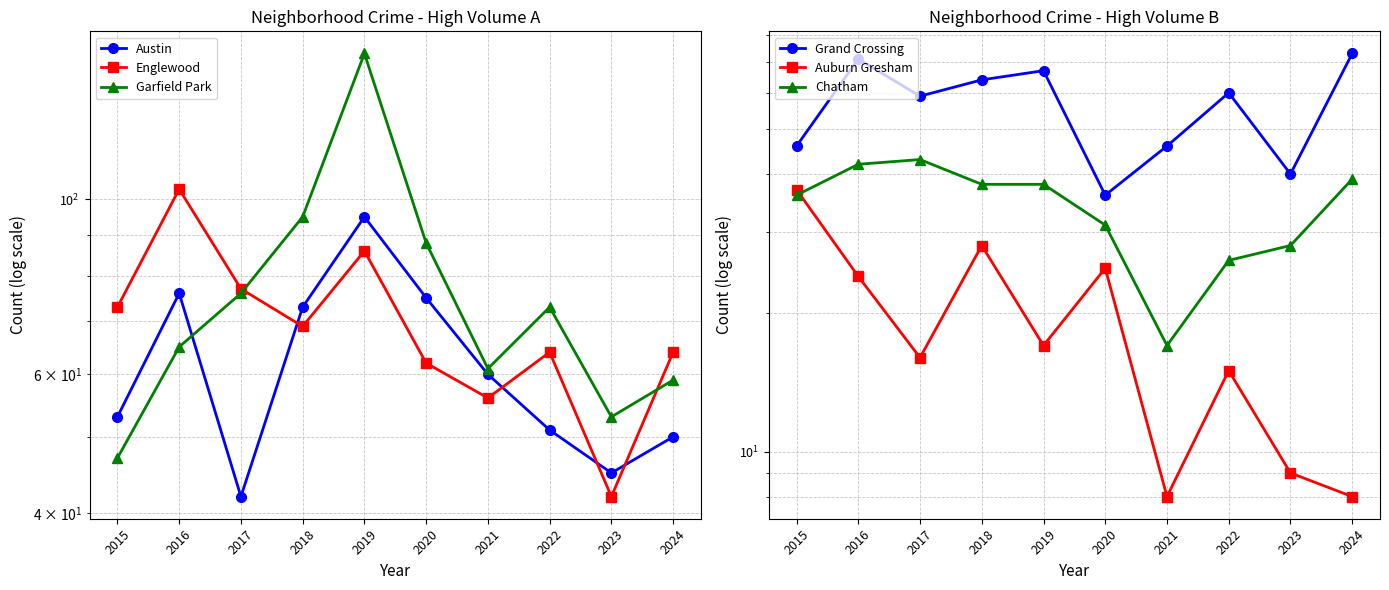

Which series changed the most between 2016 and 2021?

Englewood